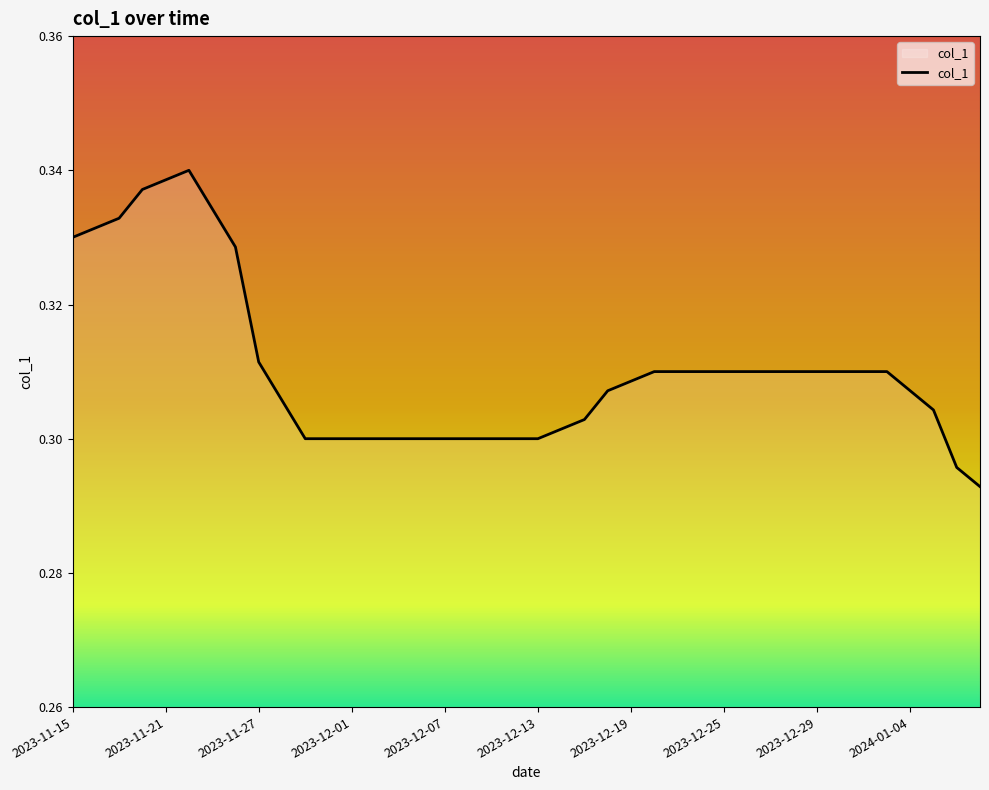

Rank the categories by value from highest to lowest.

2023-11-22, 2023-11-21, 2023-11-20, 2023-11-23, 2023-11-17, 2023-11-16, 2023-11-15, 2023-11-24, 2023-11-27, 2023-12-20, 2023-12-21, 2023-12-22, 2023-12-25, 2023-12-26, 2023-12-27, 2023-12-28, 2023-12-29, 2024-01-01, 2024-01-02, 2024-01-03, 2023-12-19, 2024-01-04, 2023-12-18, 2023-11-28, 2024-01-05, 2023-12-15, 2023-12-14, 2023-11-29, 2023-11-30, 2023-12-01, 2023-12-04, 2023-12-05, 2023-12-06, 2023-12-07, 2023-12-08, 2023-12-11, 2023-12-12, 2023-12-13, 2024-01-08, 2024-01-09